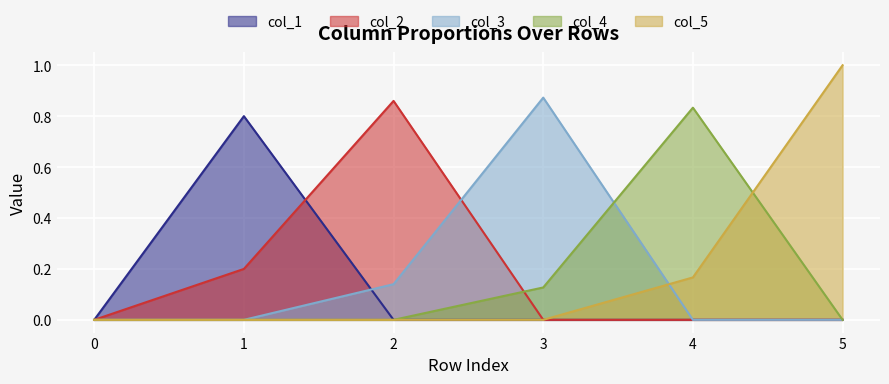

Which category has the highest value in the col_3 series?

3